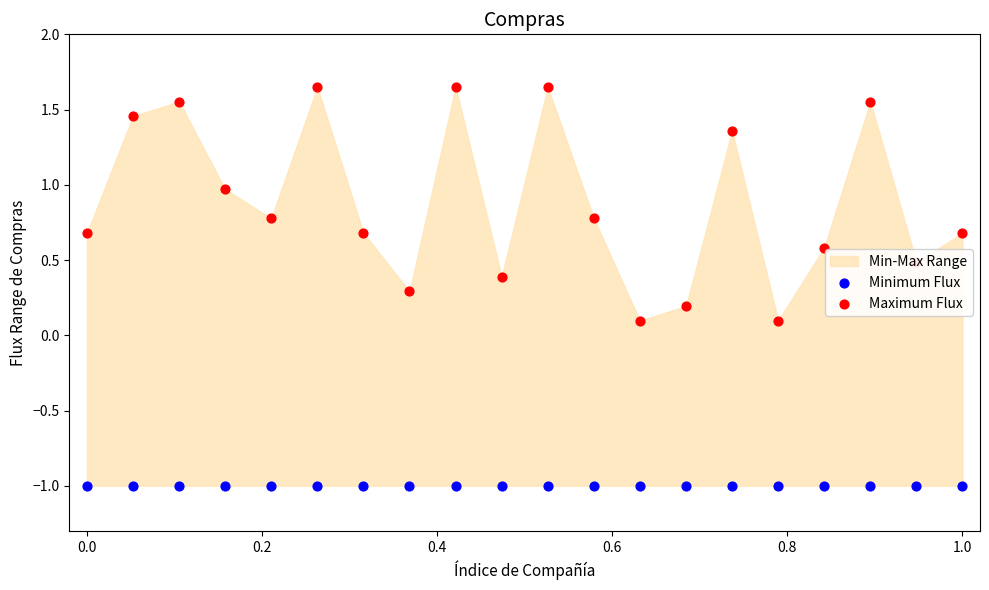

Which series reaches the maximum Y coordinate?

Maximum Flux